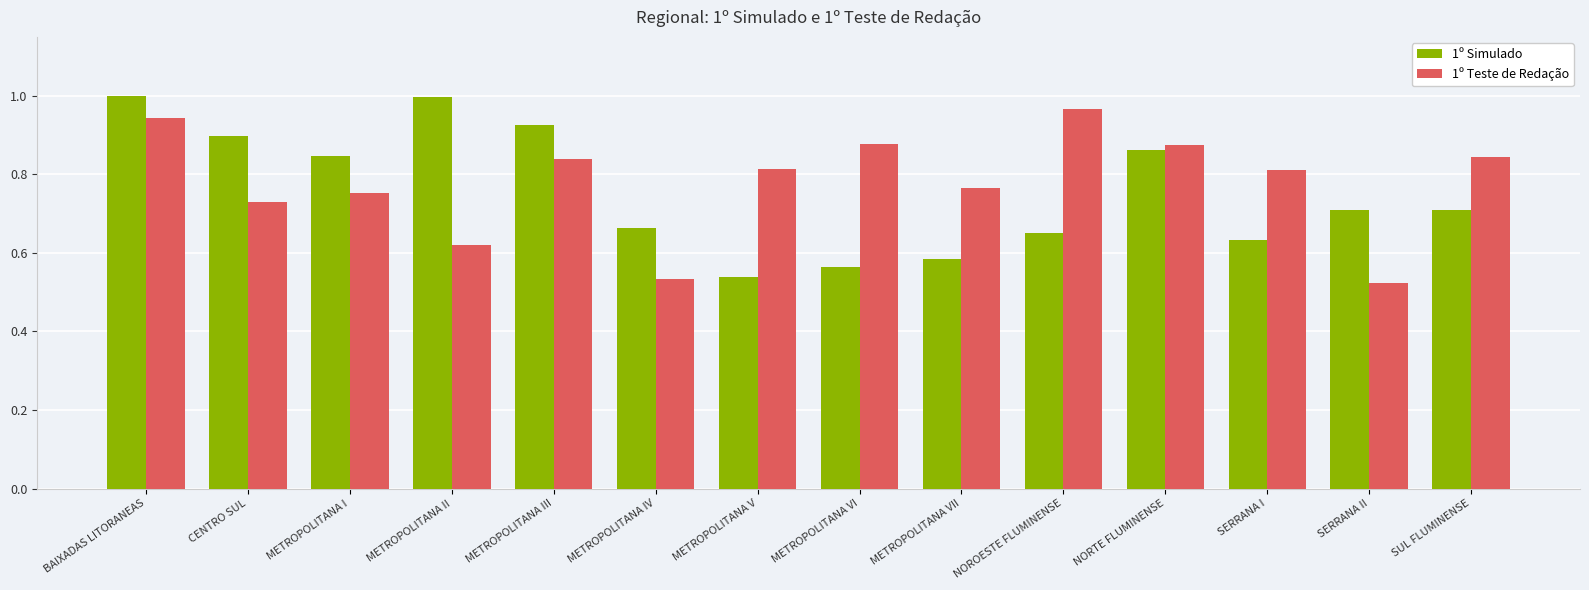

Rank the series at SERRANA I from lowest to highest value.

1º Simulado, 1º Teste de Redação